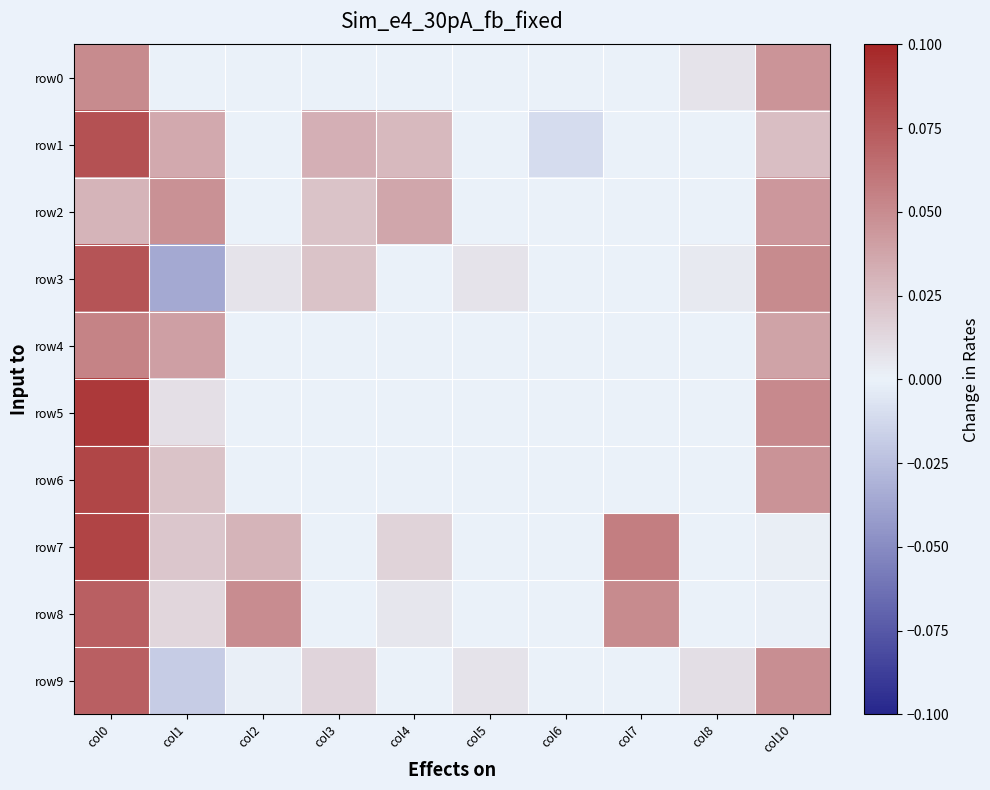

Which category has the highest value across all series?

col0